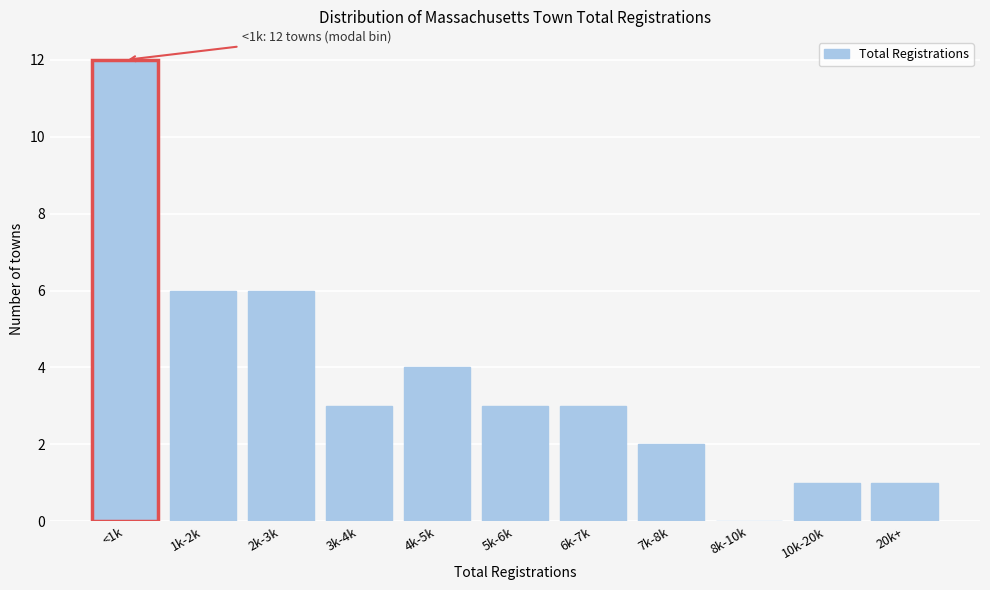

Reading left to right, transcribe all the data shown in this chart.

<1k=12	1k-2k=6	2k-3k=6	3k-4k=3	4k-5k=4	5k-6k=3	6k-7k=3	7k-8k=2	8k-10k=0	10k-20k=1	20k+=1